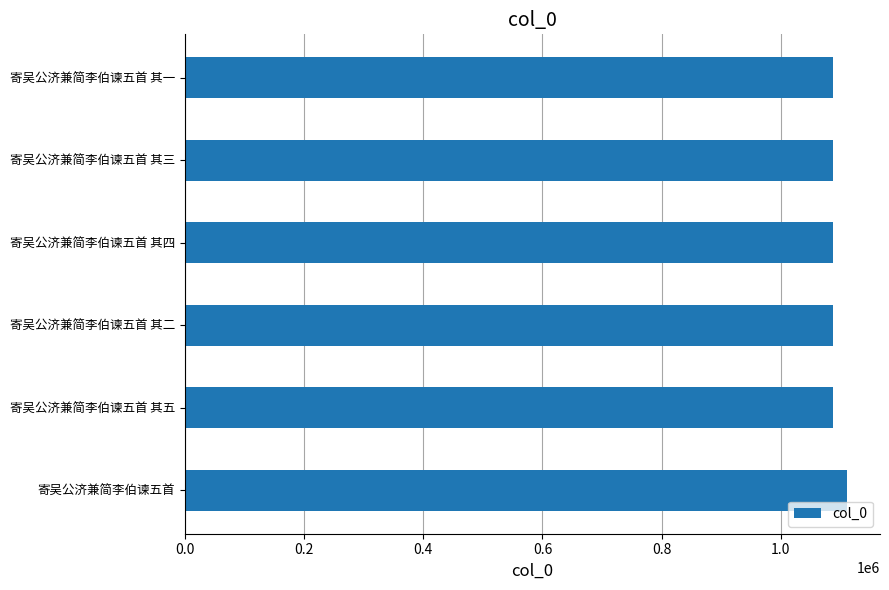

What is the maximum value shown in the chart?

1110987